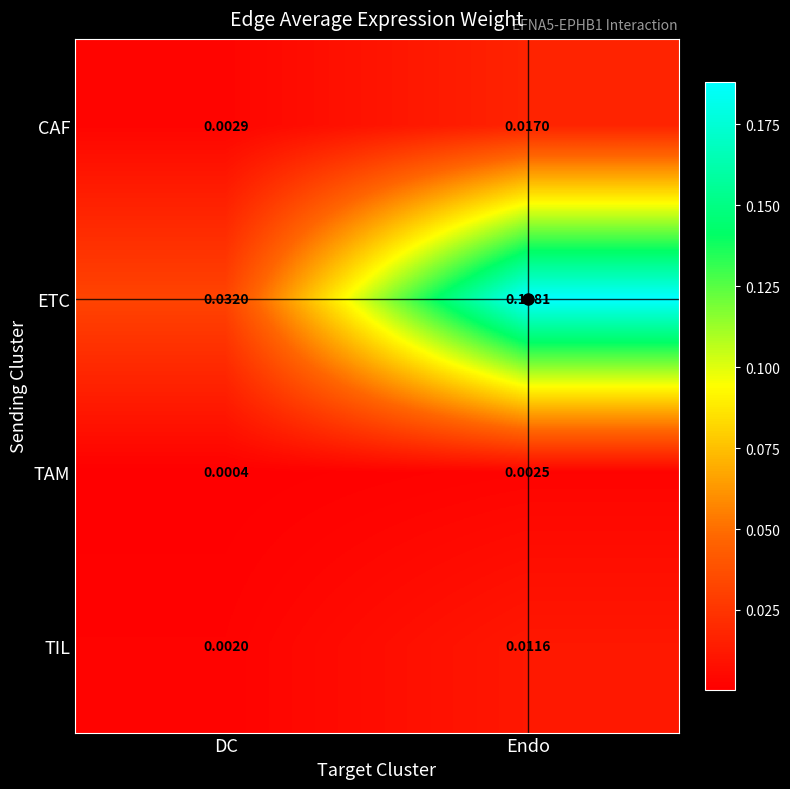

At which label is TAM closest to 0?

DC